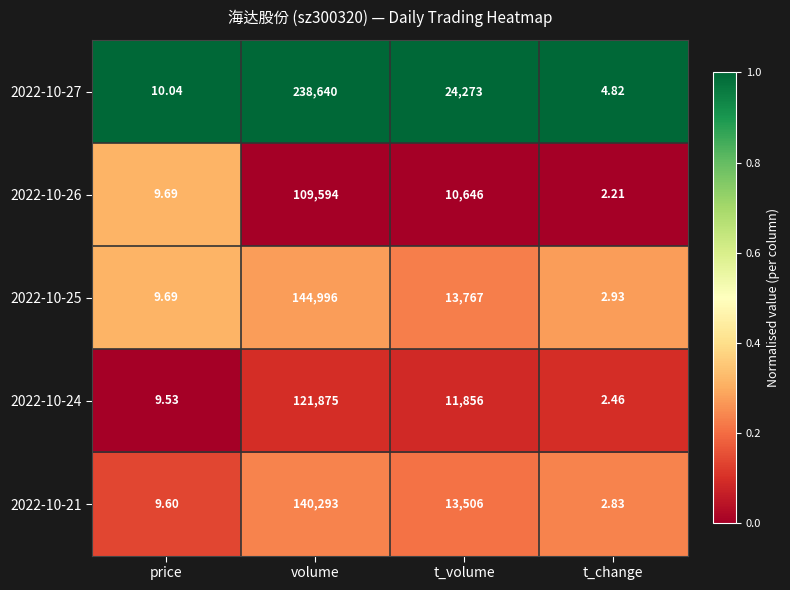

At which label is 2022-10-27 closest to 119322?

t_volume